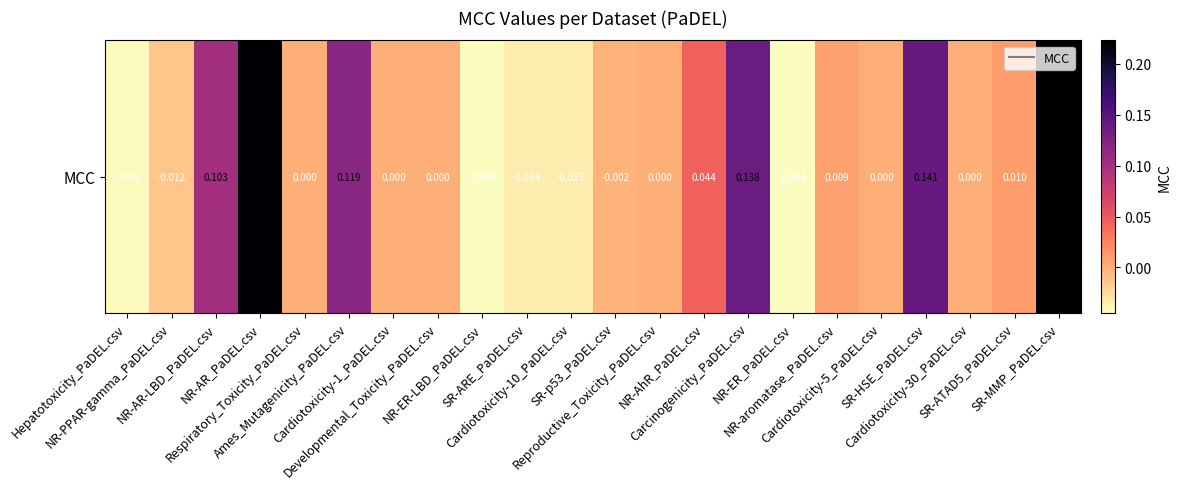

Rank the categories by value from lowest to highest.

NR-ER-LBD_PaDEL.csv, NR-ER_PaDEL.csv, Hepatotoxicity_PaDEL.csv, Cardiotoxicity-10_PaDEL.csv, SR-ARE_PaDEL.csv, NR-PPAR-gamma_PaDEL.csv, SR-p53_PaDEL.csv, Respiratory_Toxicity_PaDEL.csv, Cardiotoxicity-1_PaDEL.csv, Developmental_Toxicity_PaDEL.csv, Reproductive_Toxicity_PaDEL.csv, Cardiotoxicity-5_PaDEL.csv, Cardiotoxicity-30_PaDEL.csv, NR-aromatase_PaDEL.csv, SR-ATAD5_PaDEL.csv, NR-AhR_PaDEL.csv, NR-AR-LBD_PaDEL.csv, Ames_Mutagenicity_PaDEL.csv, Carcinogenicity_PaDEL.csv, SR-HSE_PaDEL.csv, NR-AR_PaDEL.csv, SR-MMP_PaDEL.csv